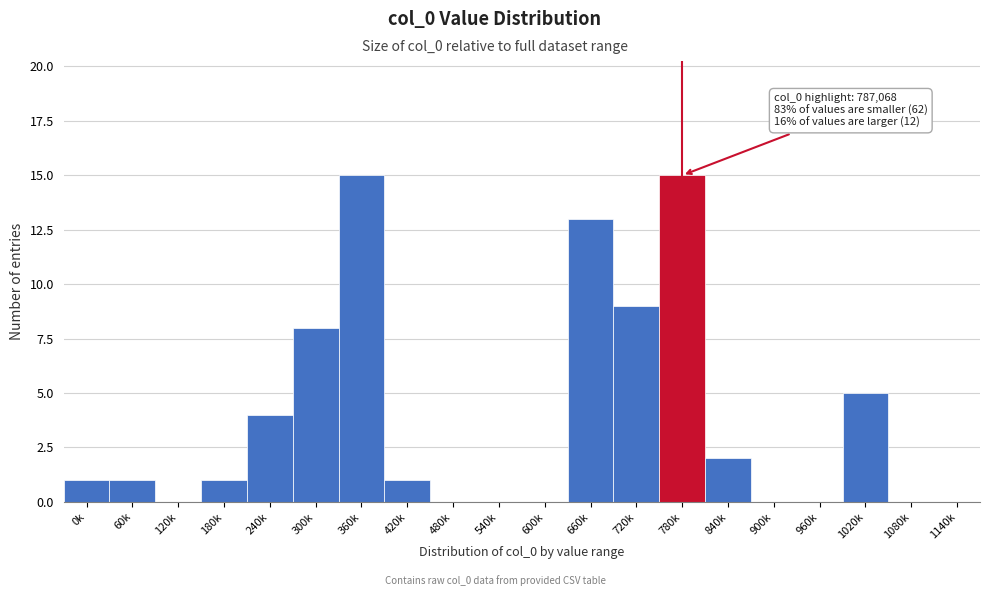

Reading left to right, what are all the values shown in this chart?

0k=1	60k=1	120k=0	180k=1	240k=4	300k=8	360k=15	420k=1	480k=0	540k=0	600k=0	660k=13	720k=9	780k=15	840k=2	900k=0	960k=0	1020k=5	1080k=0	1140k=0